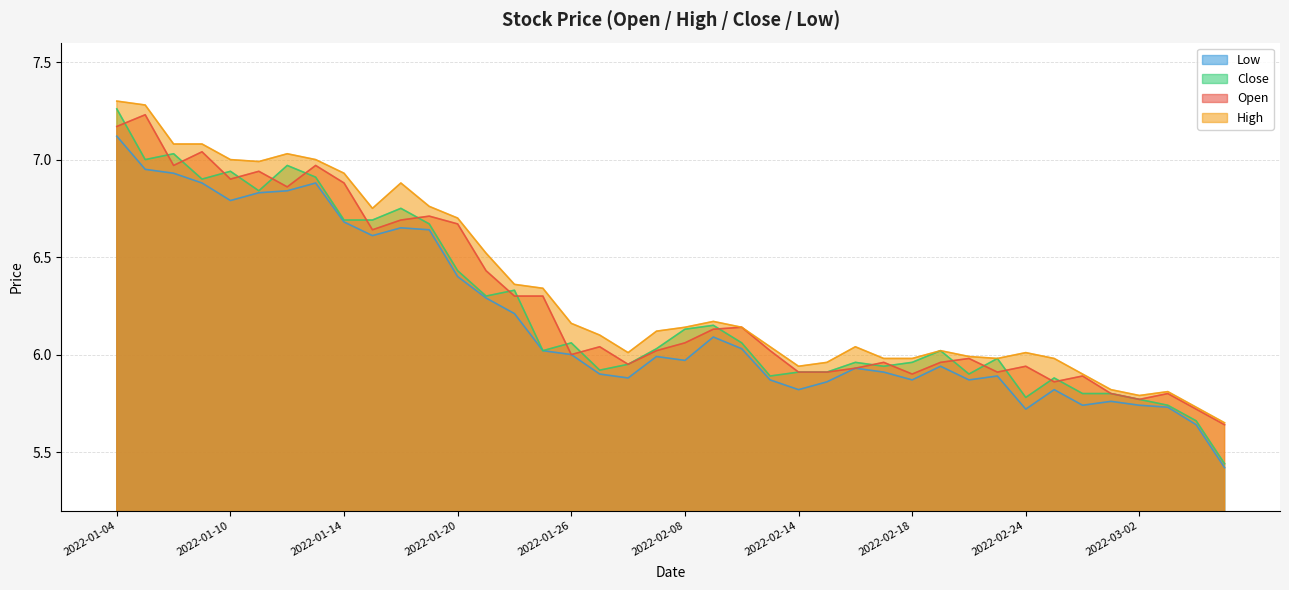

Reading left to right, what are all the values shown in this chart?

open: 7.2	7.2	7.0	7.0	6.9	6.9	6.9	7.0	6.9	6.6	6.7	6.7	6.7	6.4	6.3	6.3	6.0	6.0	6.0	6.0	6.1	6.1	6.1	6.0	5.9	5.9	5.9	6.0	5.9	6.0	6.0	5.9	5.9	5.9	5.9	5.8	5.8	5.8	5.7	5.6
high: 7.3	7.3	7.1	7.1	7.0	7.0	7.0	7.0	6.9	6.8	6.9	6.8	6.7	6.5	6.4	6.3	6.2	6.1	6.0	6.1	6.1	6.2	6.1	6.0	5.9	6.0	6.0	6.0	6.0	6.0	6.0	6.0	6.0	6.0	5.9	5.8	5.8	5.8	5.7	5.7
close: 7.3	7.0	7.0	6.9	6.9	6.8	7.0	6.9	6.7	6.7	6.8	6.7	6.4	6.3	6.3	6.0	6.1	5.9	6.0	6.0	6.1	6.2	6.1	5.9	5.9	5.9	6.0	5.9	6.0	6.0	5.9	6.0	5.8	5.9	5.8	5.8	5.8	5.7	5.7	5.4
low: 7.1	7.0	6.9	6.9	6.8	6.8	6.8	6.9	6.7	6.6	6.7	6.6	6.4	6.3	6.2	6.0	6.0	5.9	5.9	6.0	6.0	6.1	6.0	5.9	5.8	5.9	5.9	5.9	5.9	5.9	5.9	5.9	5.7	5.8	5.7	5.8	5.7	5.7	5.6	5.4